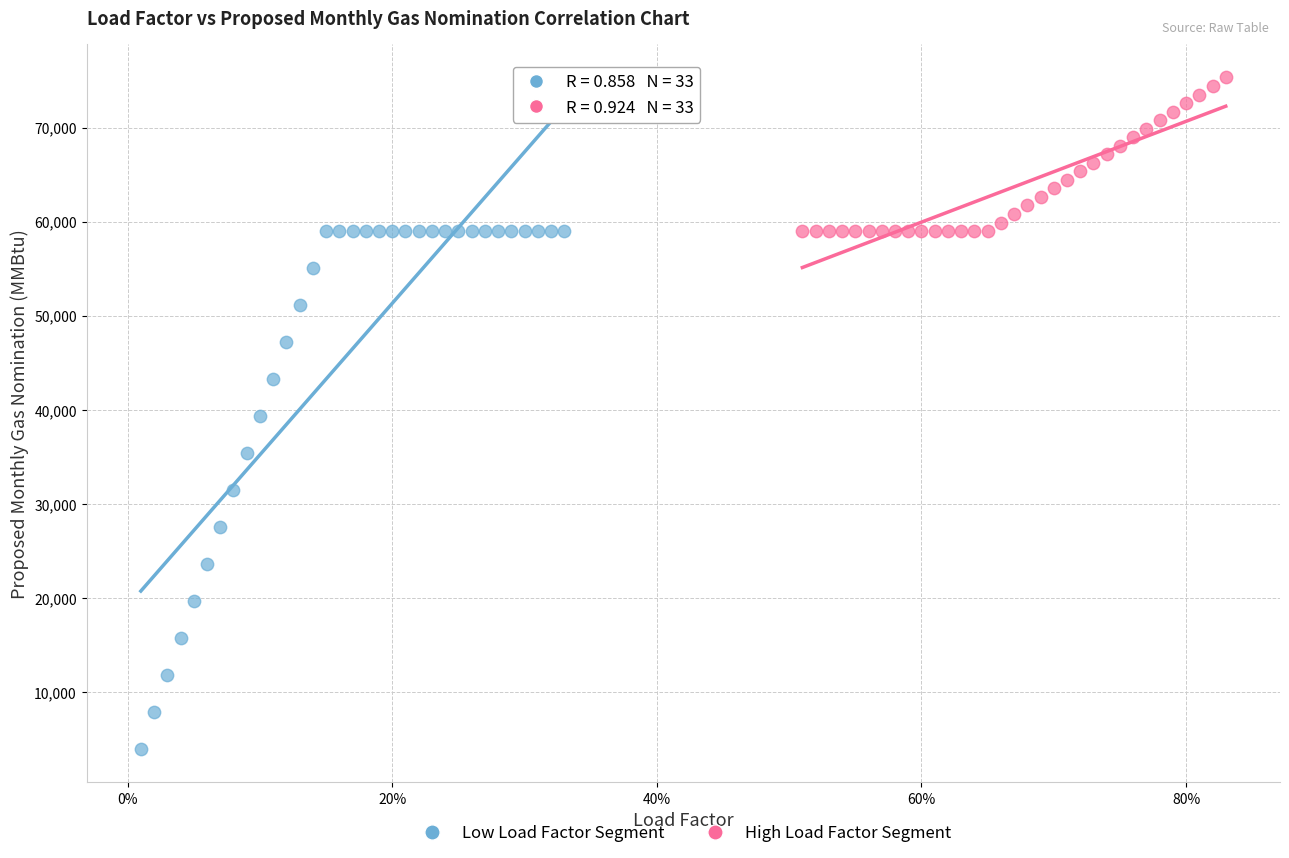

Which series reaches the minimum Y coordinate?

Low Load Factor Segment